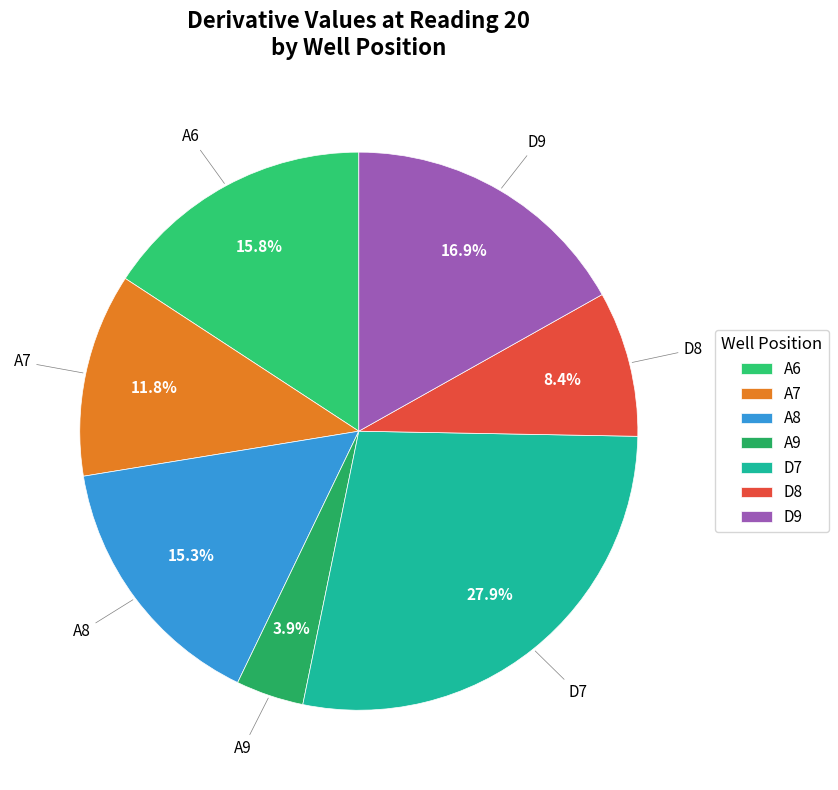

To the nearest percent, what is the average slice percentage?

14%